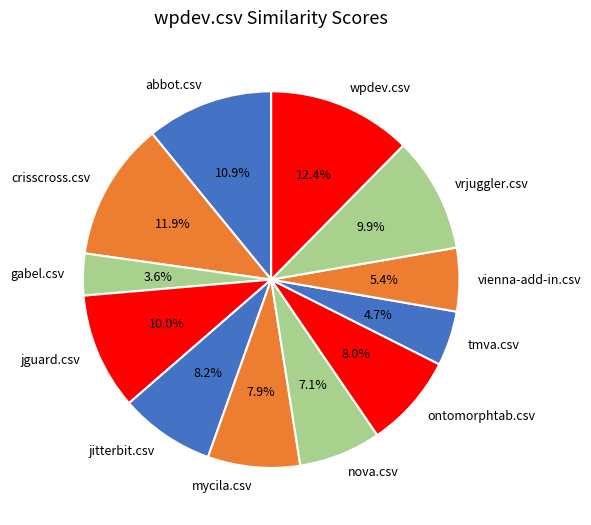

What is the smallest slice in the pie chart?

gabel.csv